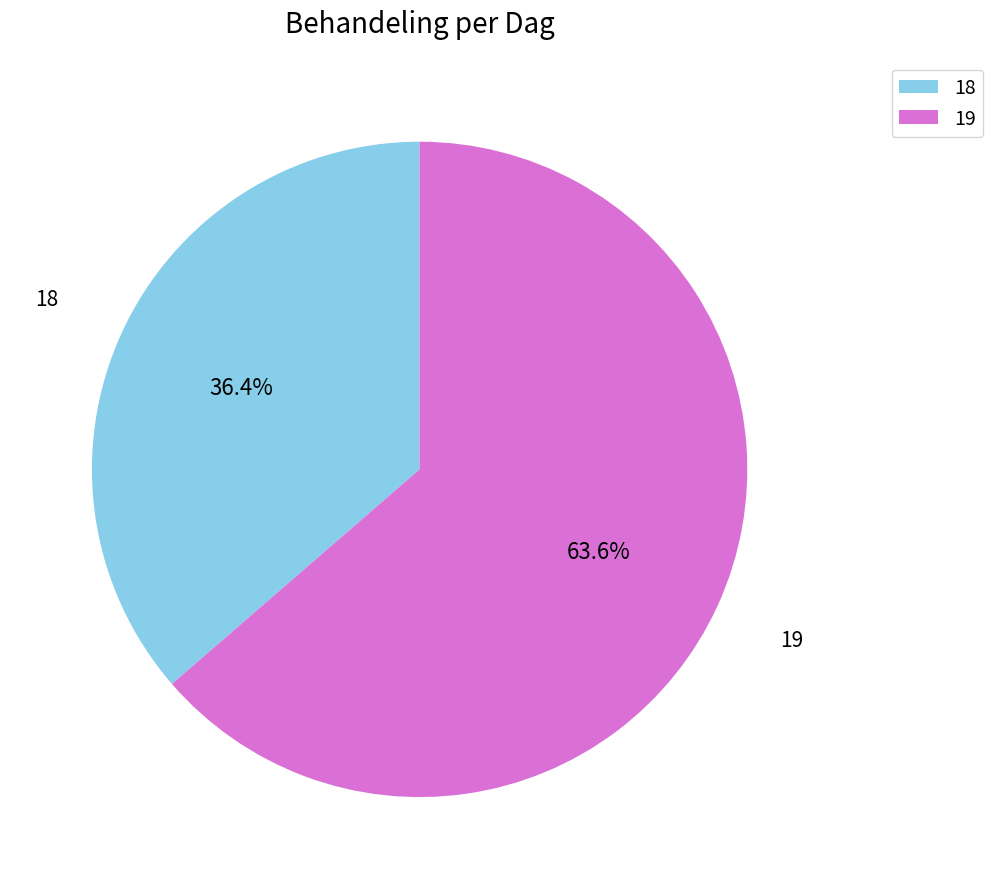

Which category has the smallest portion of the pie?

18